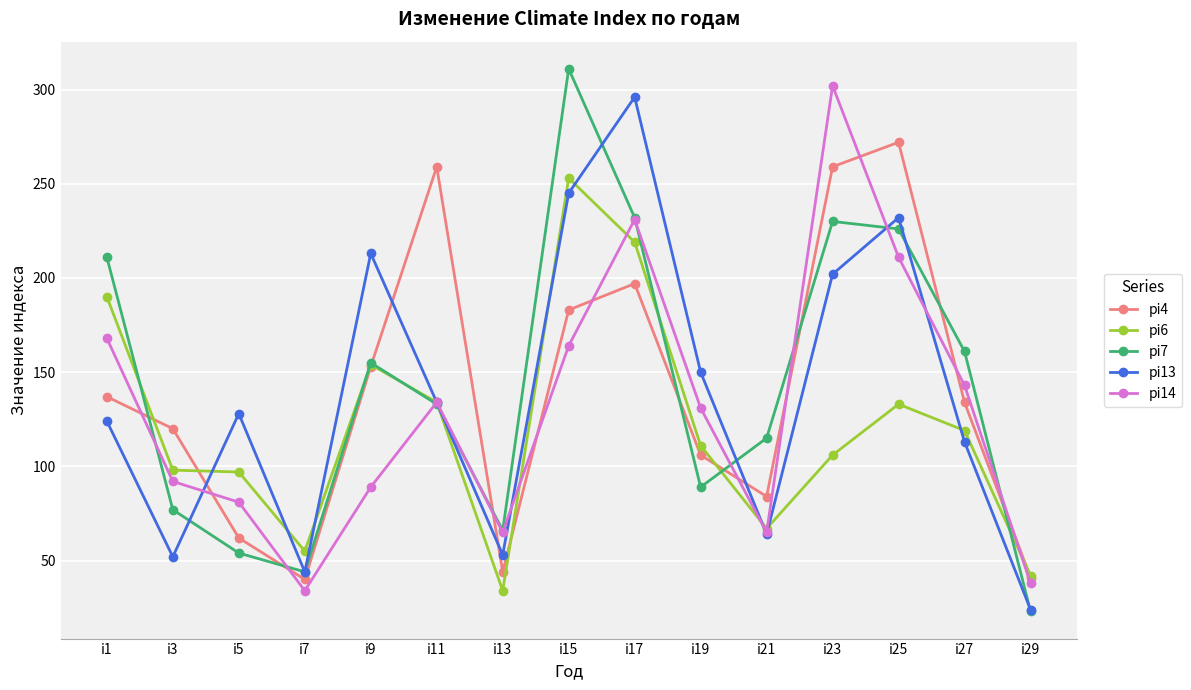

What is the value of the pi13 point at the 1st from the left?

124